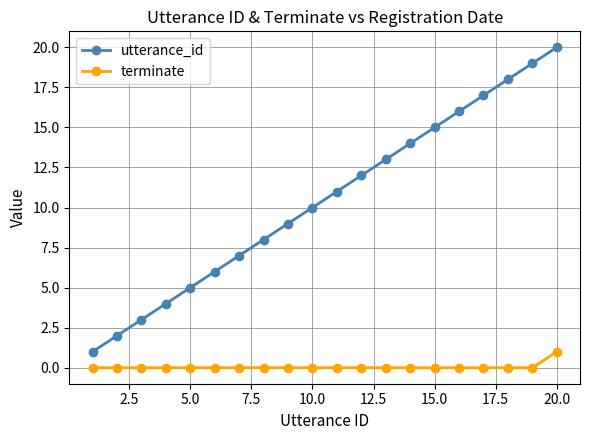

Rank the series by their average value, from highest to lowest.

utterance_id, terminate